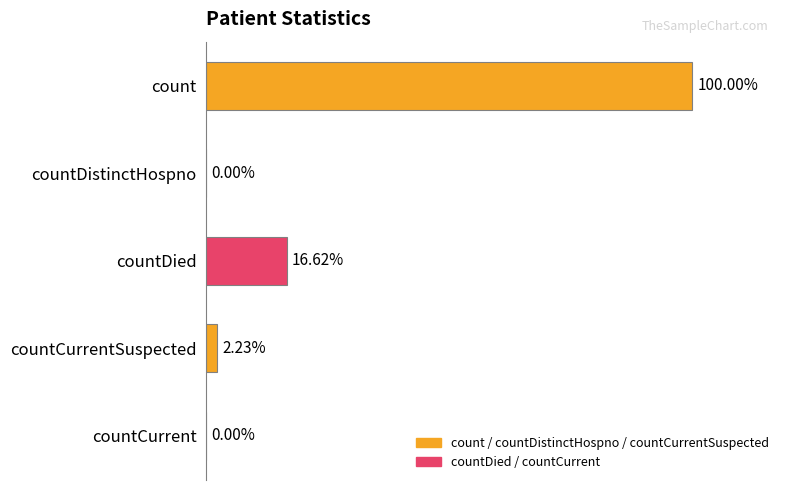

Does the chart contain stacked bars?

No